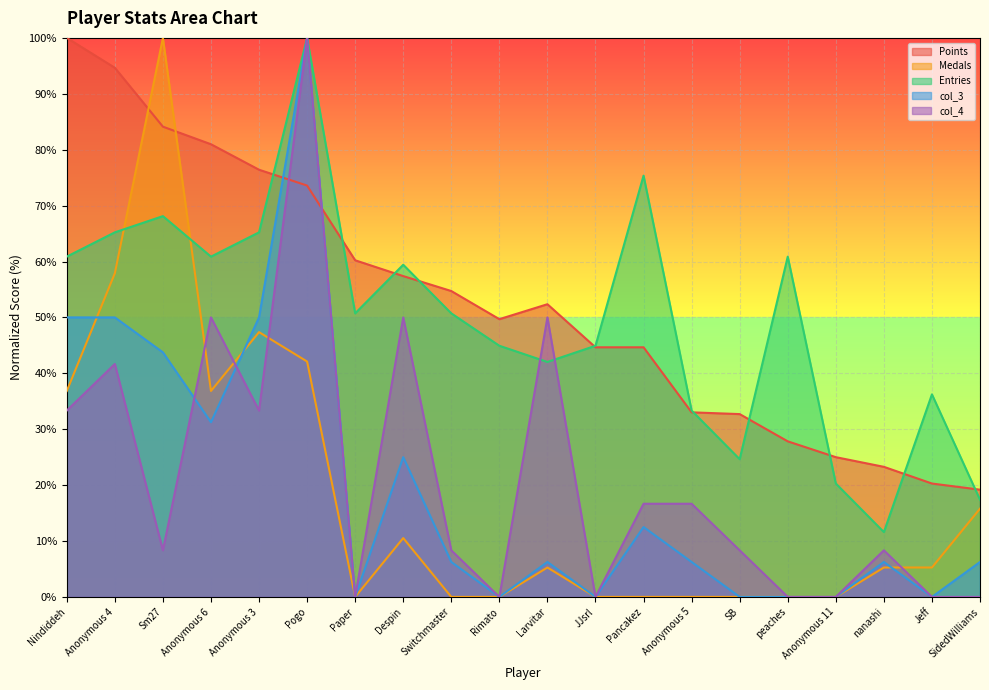

Where is Entries nearest to the value 55?

Paper